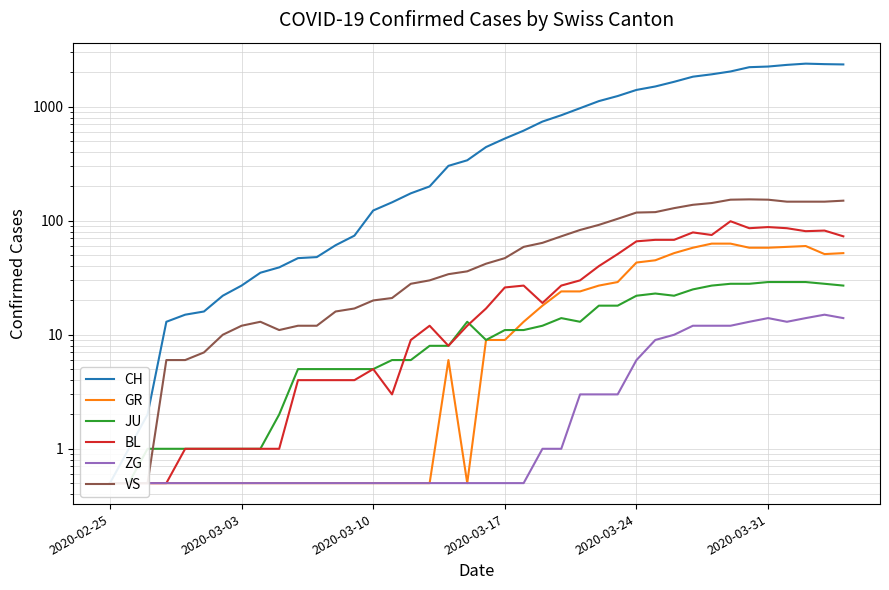

What is the maximum value shown in the chart?

2387.0